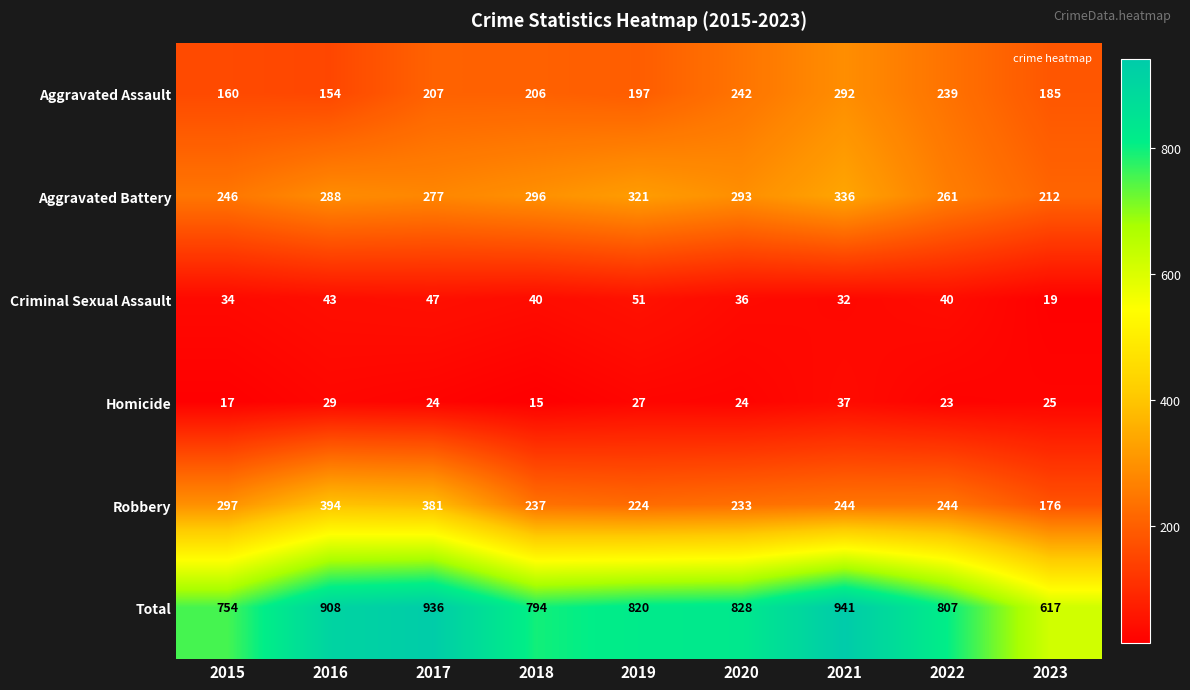

What is the sum of the Total values at 2017 and 2015?

1690